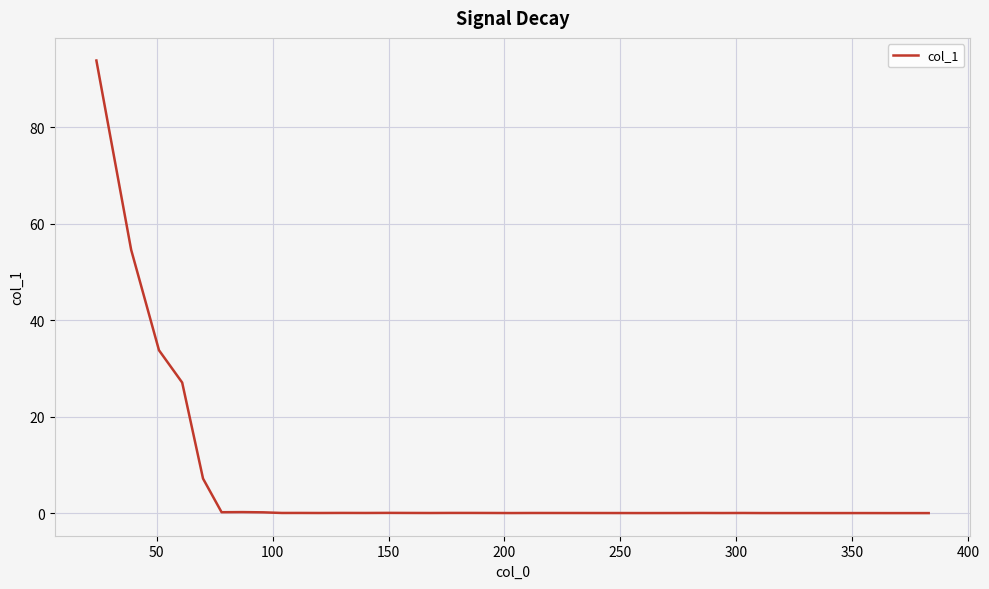

What is the difference between the maximum and minimum values?

93.8